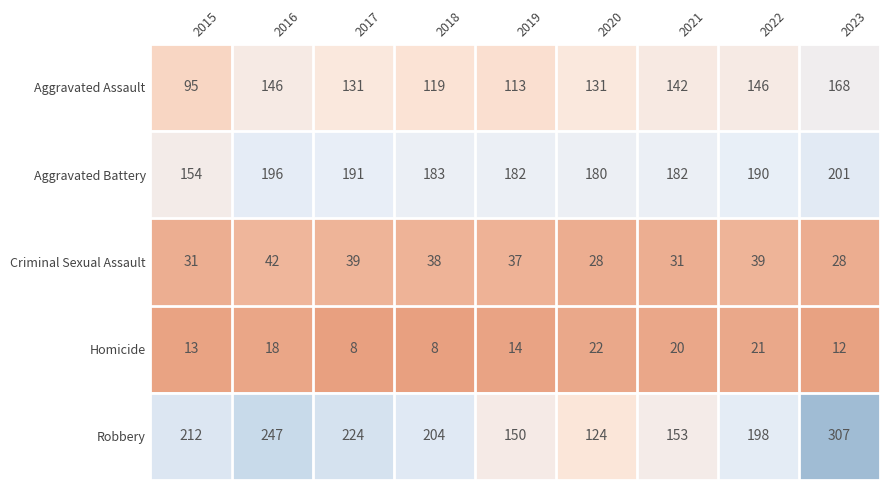

At which category is the sum across all series the highest?

2023